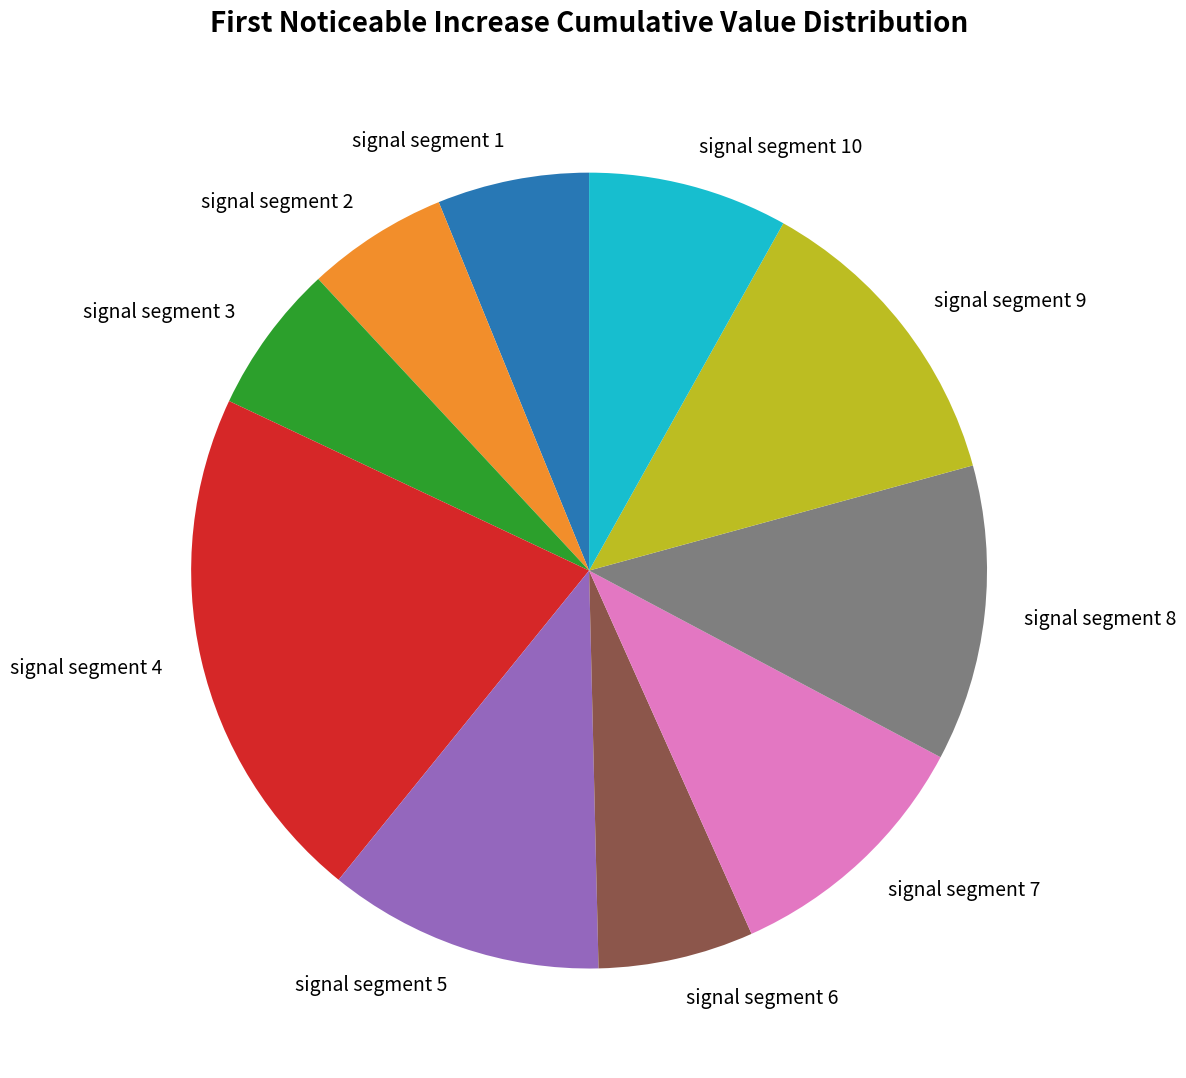

True or false: signal segment 4 accounts for 21% of the total.

True